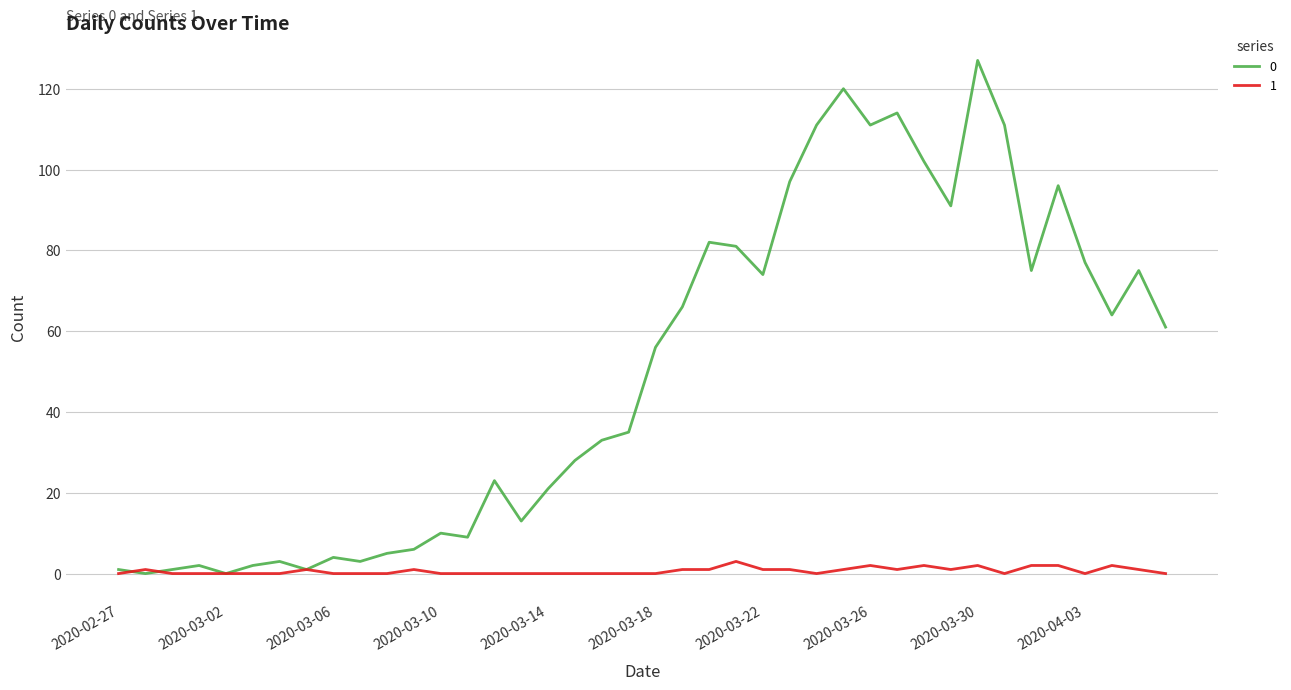

Rank the series by their maximum value, from lowest to highest.

1, 0